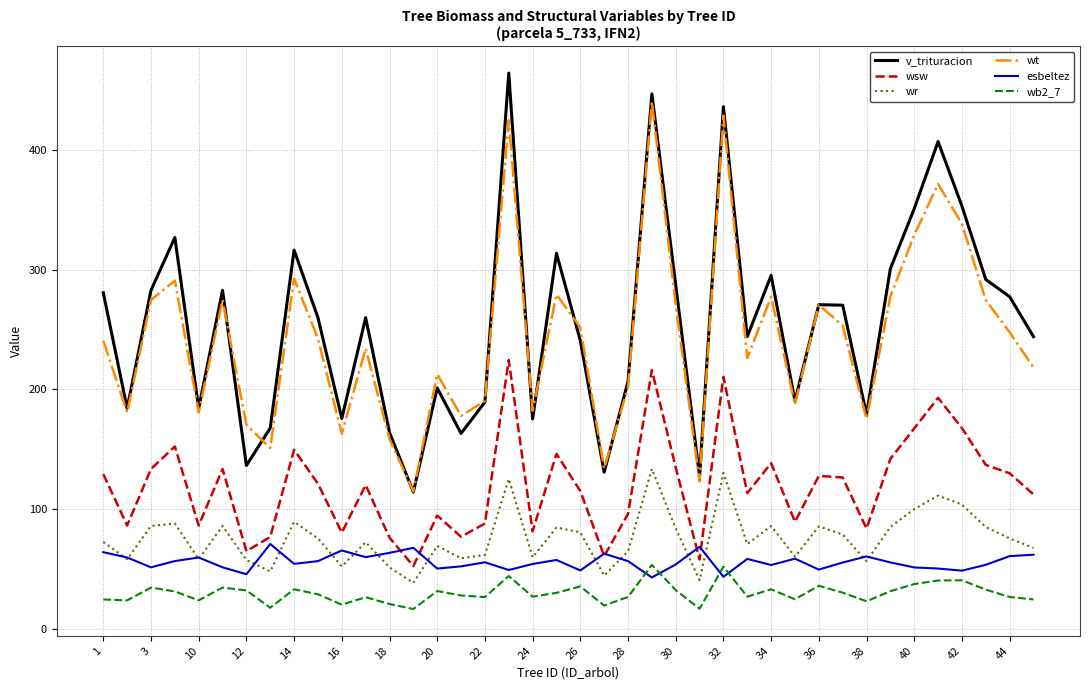

True or false: wt and esbeltez cross at least once.

False